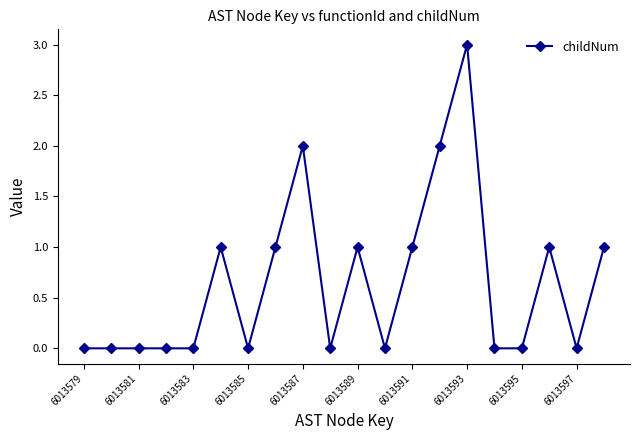

True or false: the data has more than 0 interior local peaks.

True